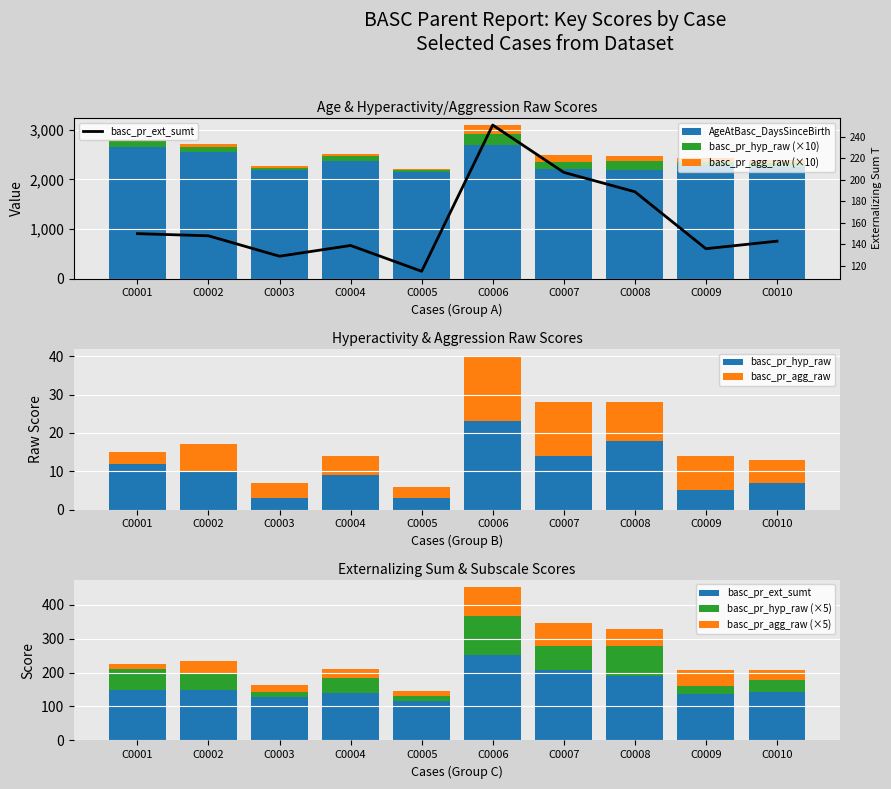

What is the highest value of the basc_pr_hyp_raw series?

23